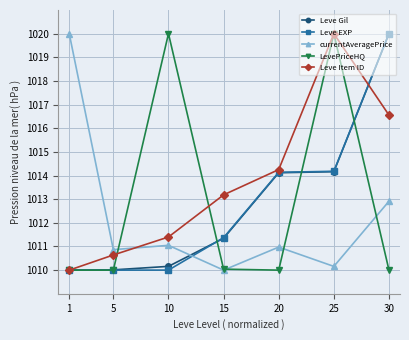

The Leve Gil series shows 1010.2 at 10. True or false?

True